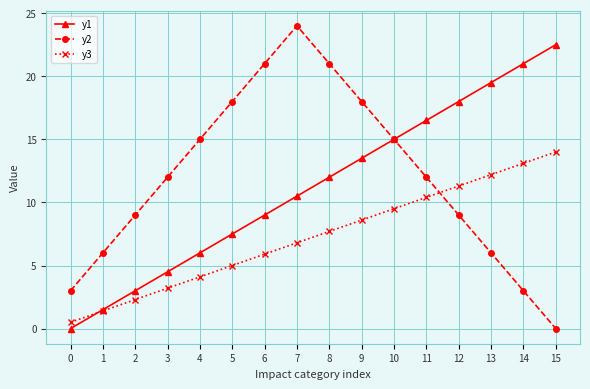

True or false: y2 and y3 intersect in this chart.

True